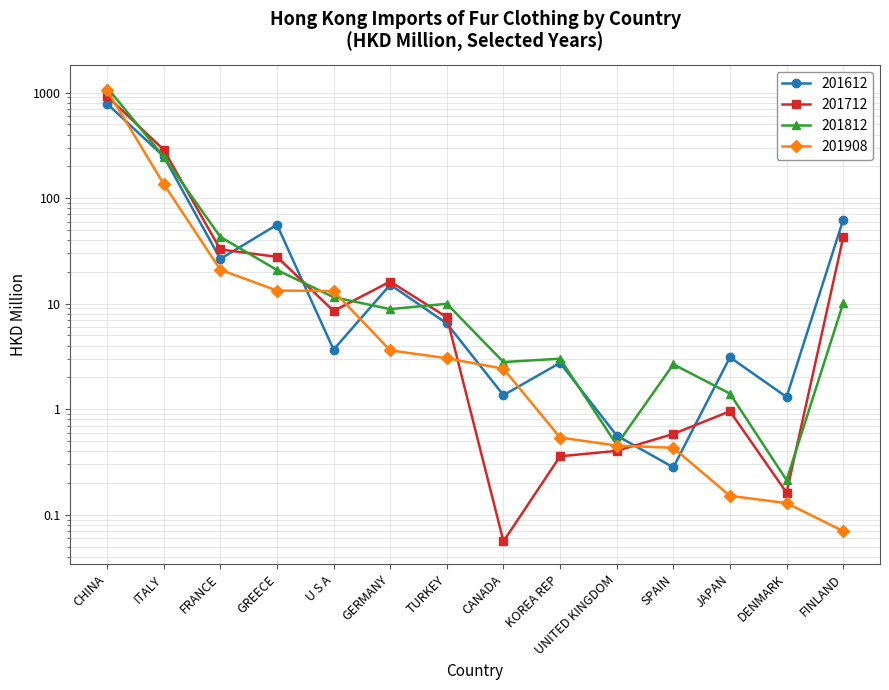

Which has a higher value, CHINA or GREECE?

CHINA